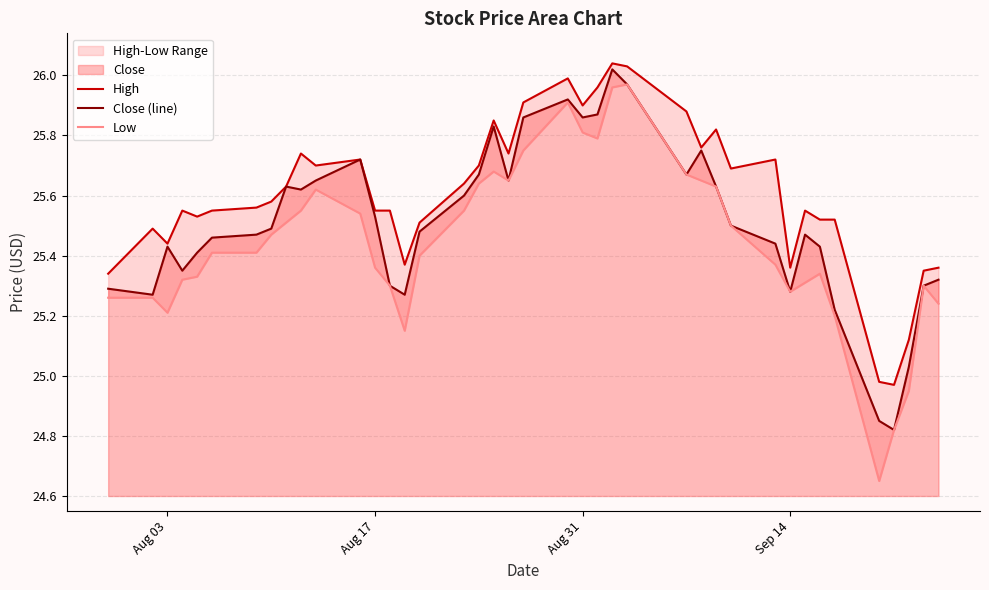

What is the maximum value shown in the chart?

26.0